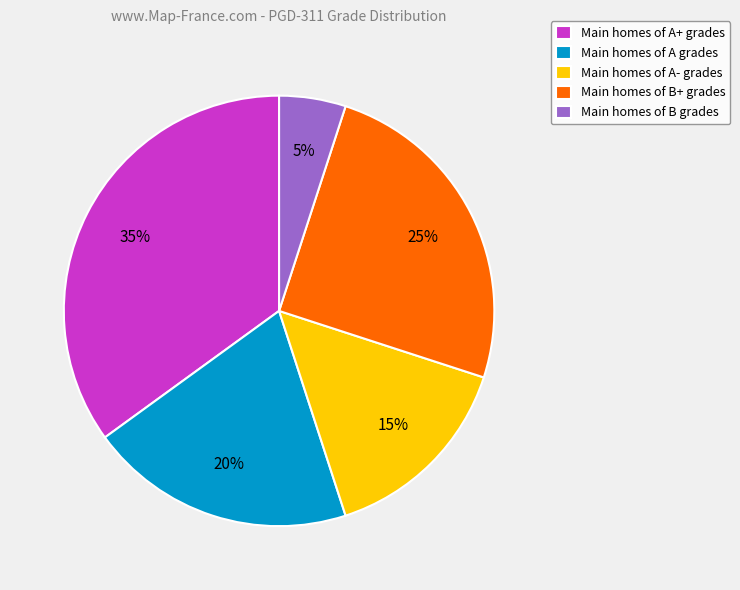

Is there any slice that represents more than half of the pie?

No